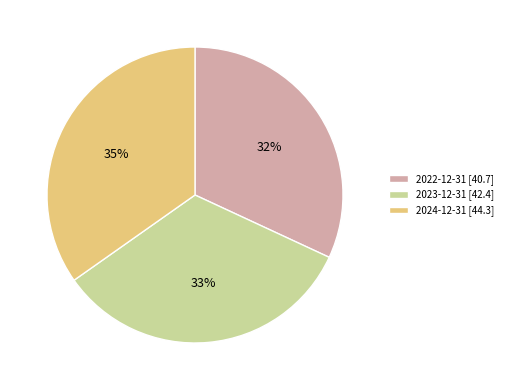

Does any single category account for the majority?

No